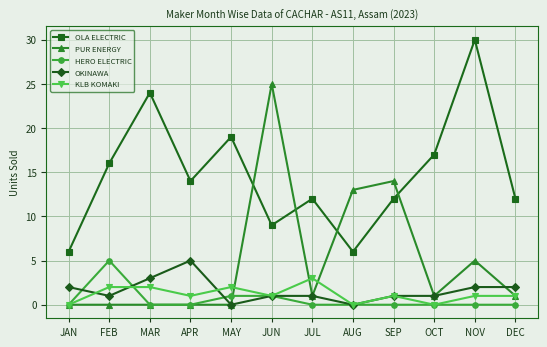

Reading left to right, extract all data points from this chart.

OLA ELECTRIC: JAN=6	FEB=16	MAR=24	APR=14	MAY=19	JUN=9	JUL=12	AUG=6	SEP=12	OCT=17	NOV=30	DEC=12
PUR ENERGY: JAN=0	FEB=0	MAR=0	APR=0	MAY=0	JUN=25	JUL=1	AUG=13	SEP=14	OCT=1	NOV=5	DEC=1
HERO ELECTRIC: JAN=0	FEB=5	MAR=0	APR=0	MAY=1	JUN=1	JUL=0	AUG=0	SEP=0	OCT=0	NOV=0	DEC=0
OKINAWA: JAN=2	FEB=1	MAR=3	APR=5	MAY=0	JUN=1	JUL=1	AUG=0	SEP=1	OCT=1	NOV=2	DEC=2
KLB KOMAKI: JAN=0	FEB=2	MAR=2	APR=1	MAY=2	JUN=1	JUL=3	AUG=0	SEP=1	OCT=0	NOV=1	DEC=1